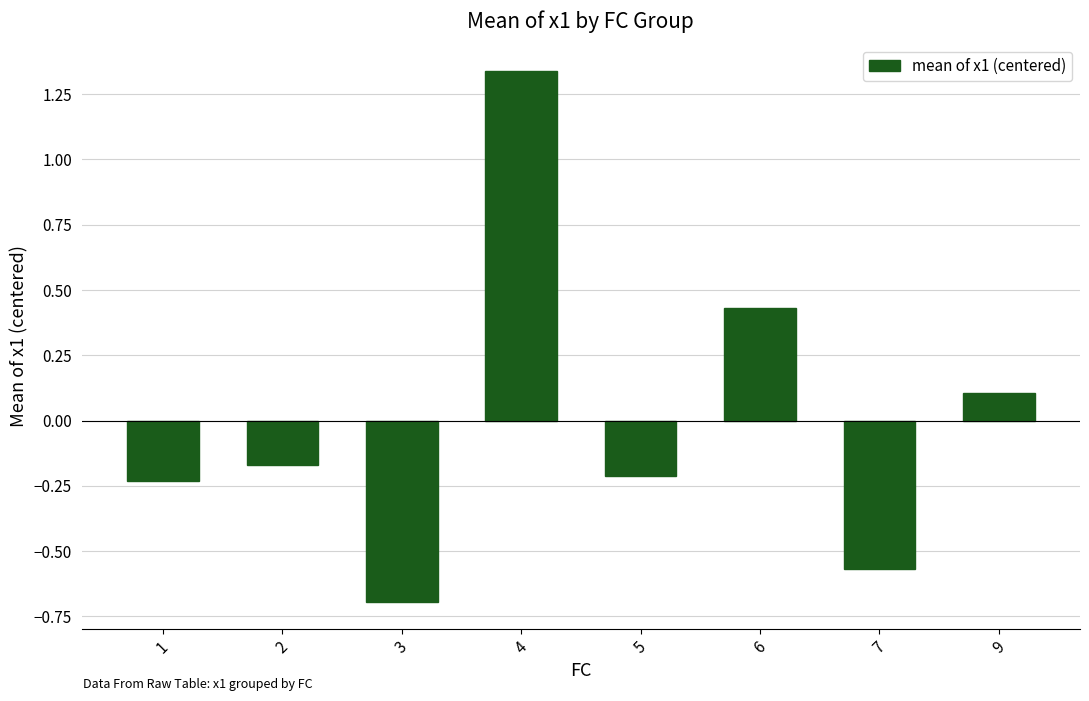

What is the value of the 8th bar from the left?

0.1